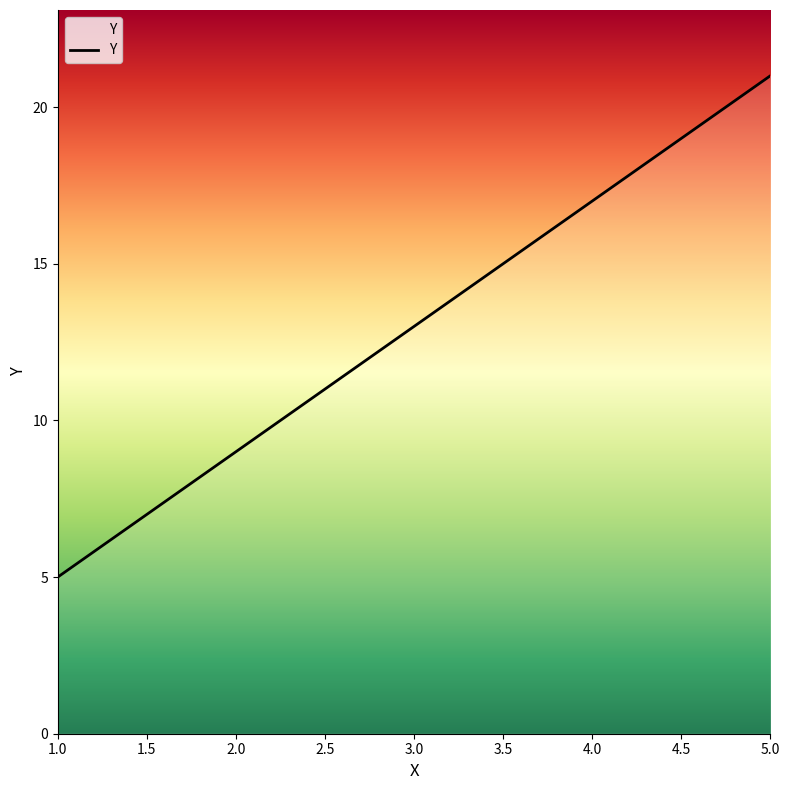

Does the chart display data point markers on the line(s)?

No